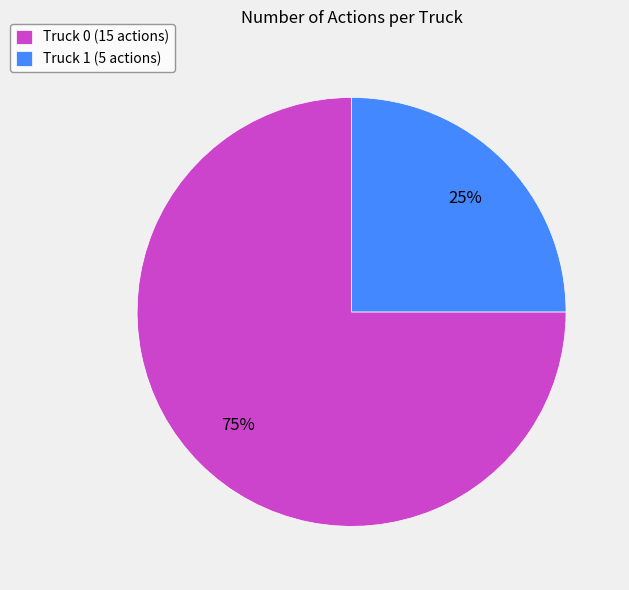

What is the largest slice in the pie chart?

Truck 0